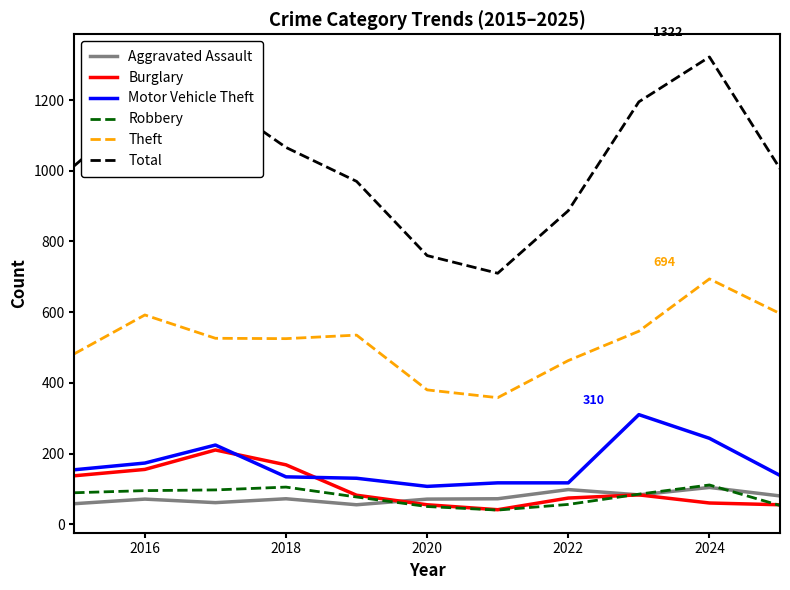

How many lines are shown in the chart?

6